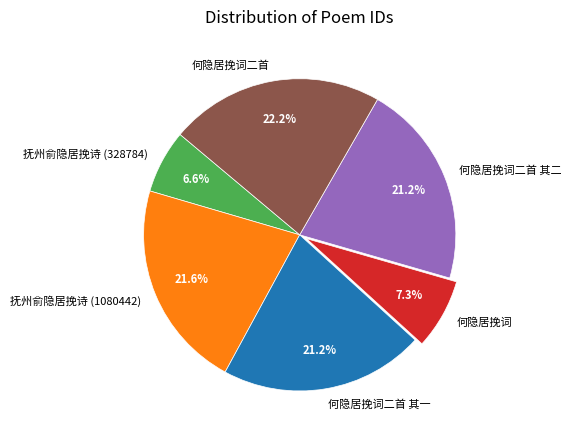

What percentage is the 何隐居挽词二首 slice, to the nearest percent?

22%